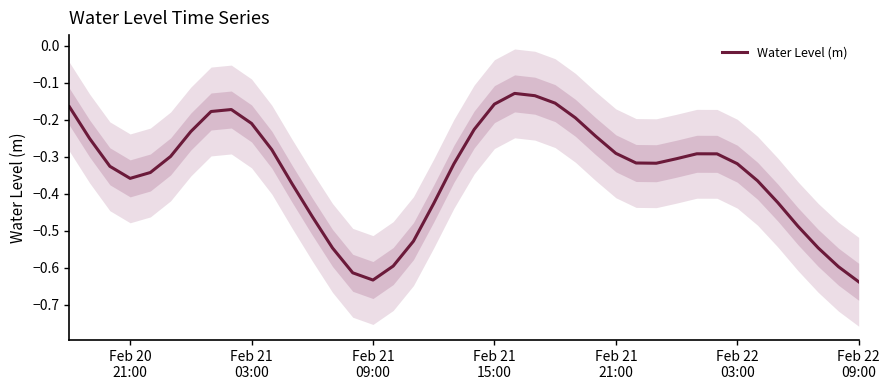

How many categories are shown in the chart?

40